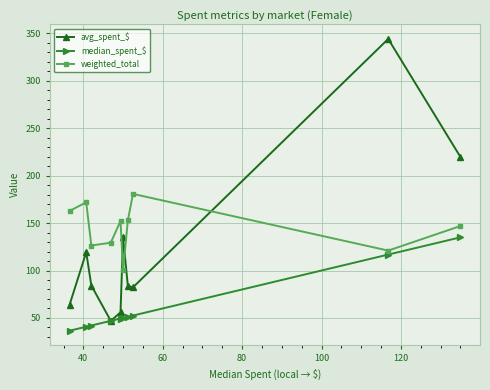

In weighted_total, how many points are lower than both neighbors (excluding endpoints)?

3